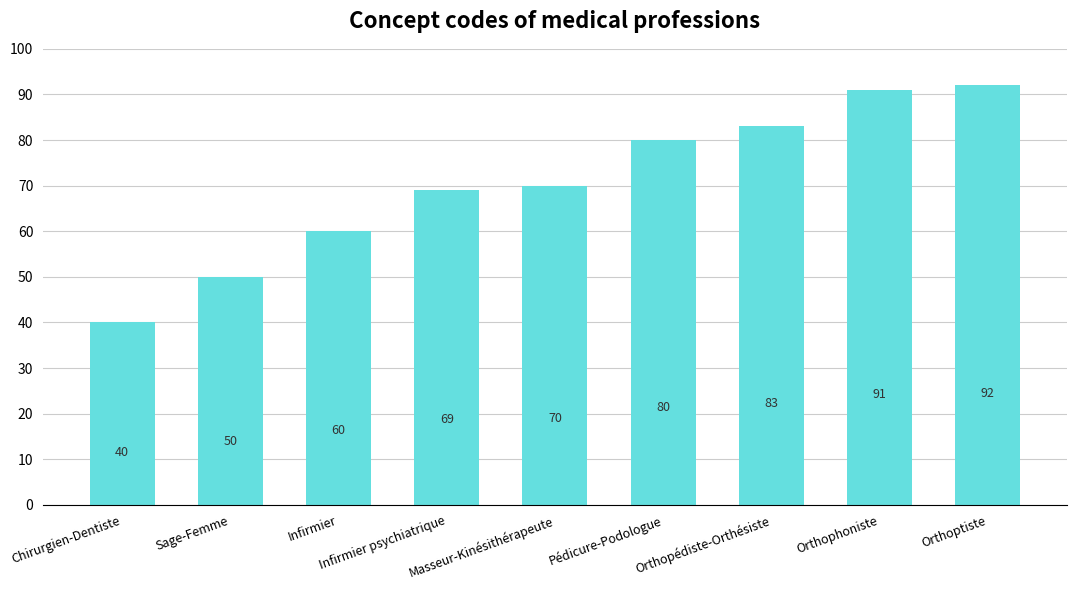

What is the average value?

71